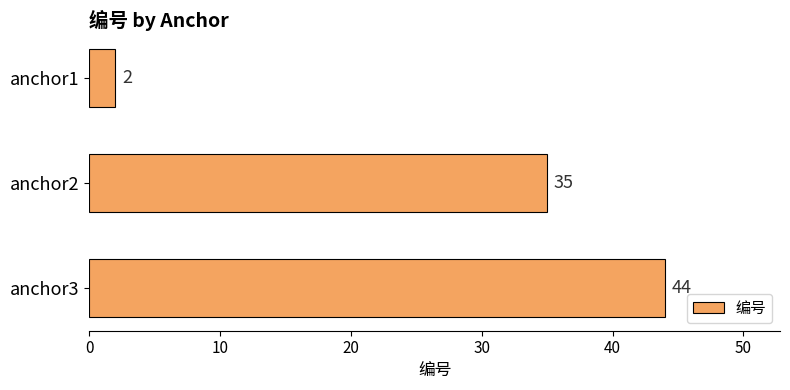

How many bars are there in total?

3